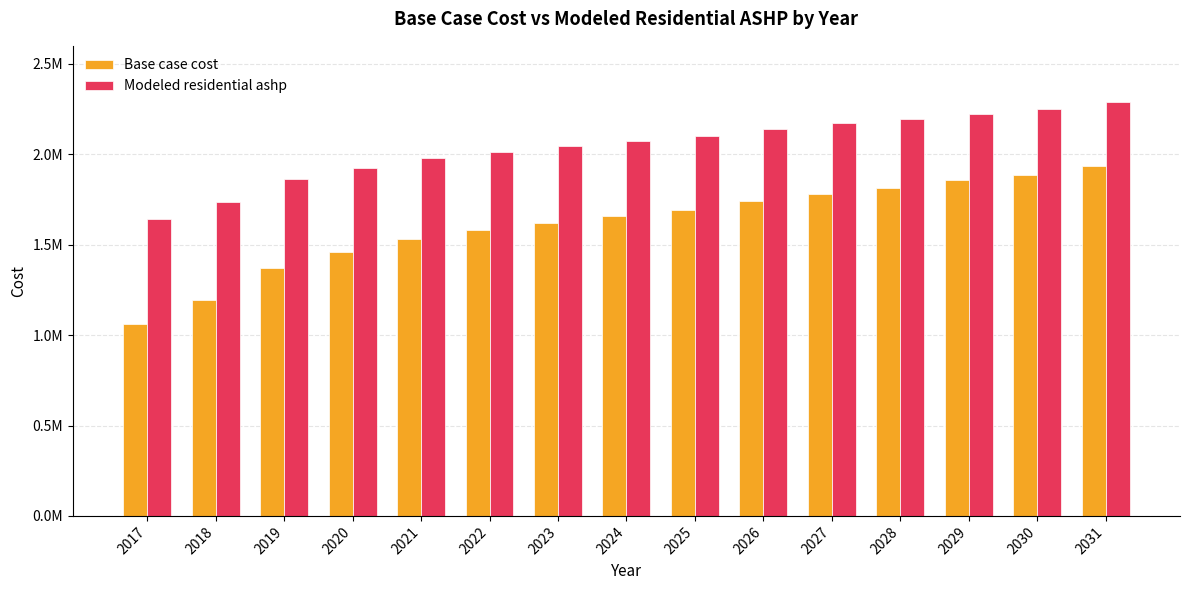

Are the bars horizontal?

No